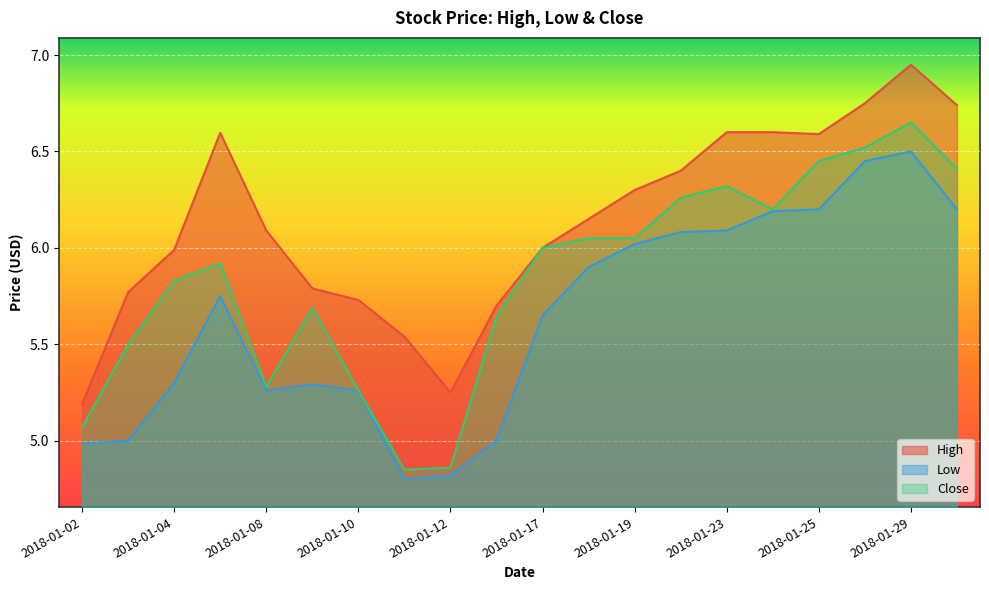

What is the difference between the maximum and second lowest values in the Low series?

1.7